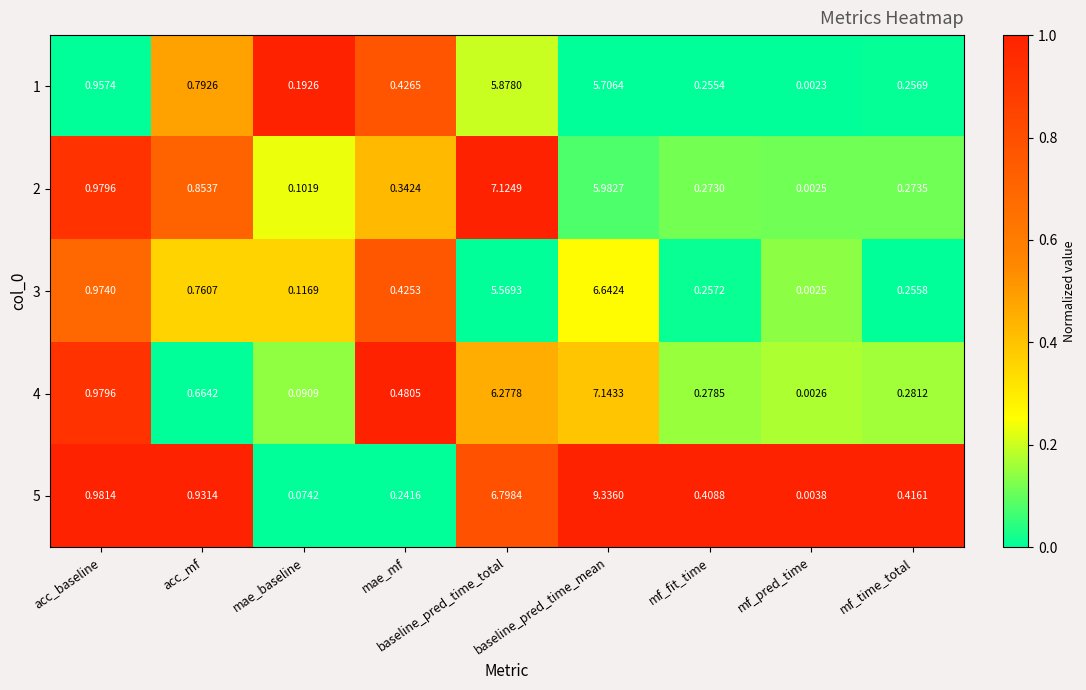

Count the number of categories in the chart.

9